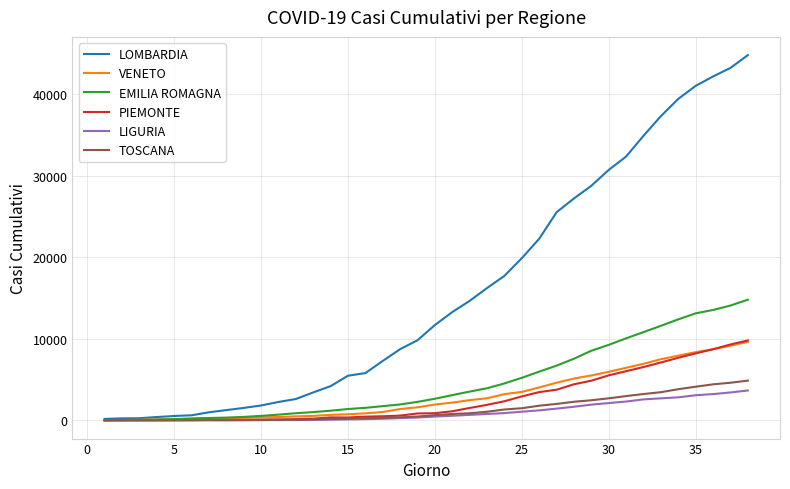

What is the greatest value displayed?

44773